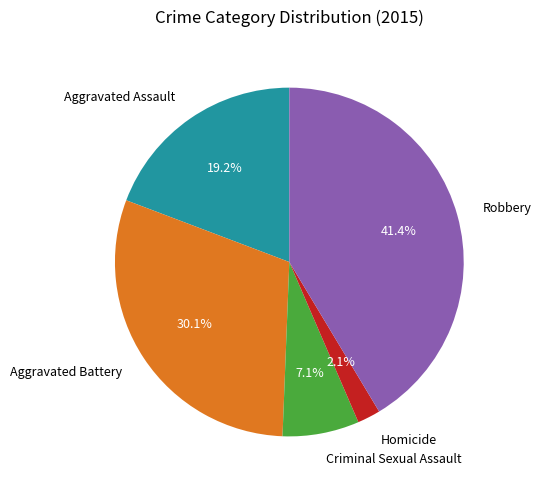

Between Aggravated Battery and Robbery, which is larger?

Robbery